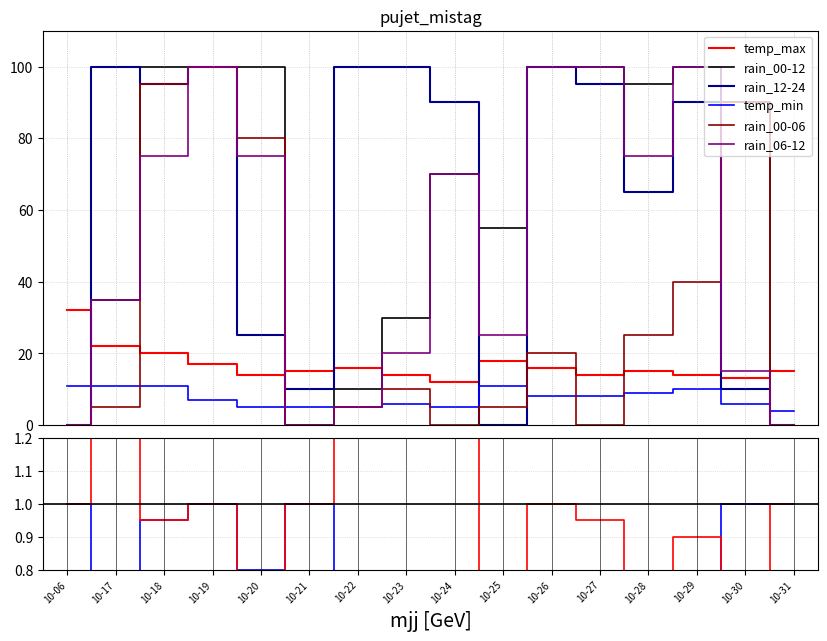

How many intersections are there between rain_06-12 and rain_12-24?

2